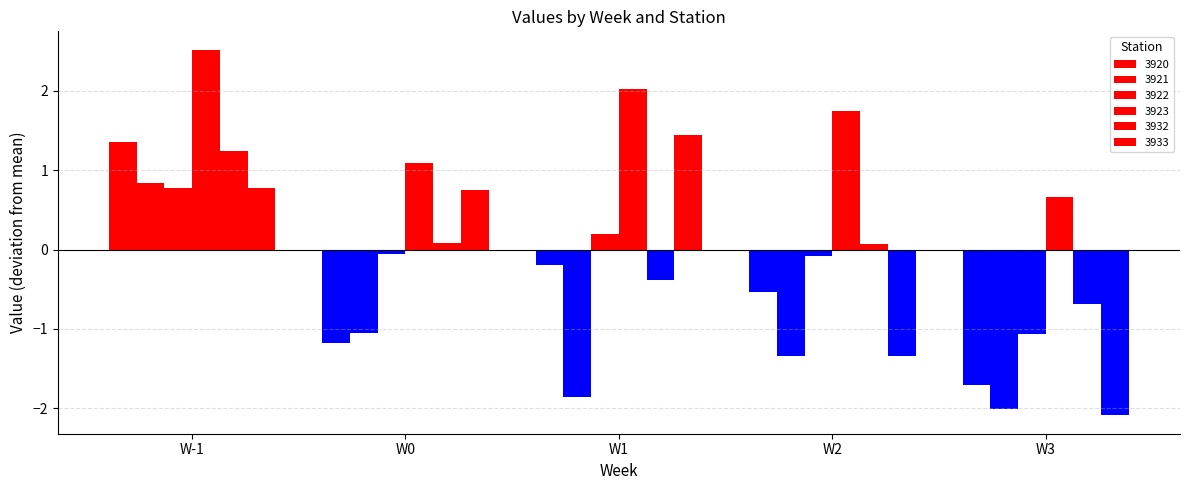

What position from the left is W3?

5